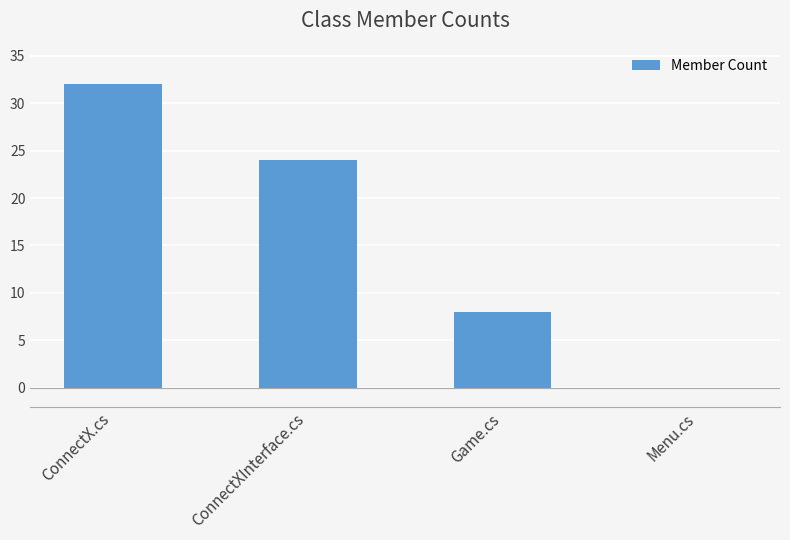

Which has a higher value, Menu.cs or ConnectXInterface.cs?

ConnectXInterface.cs